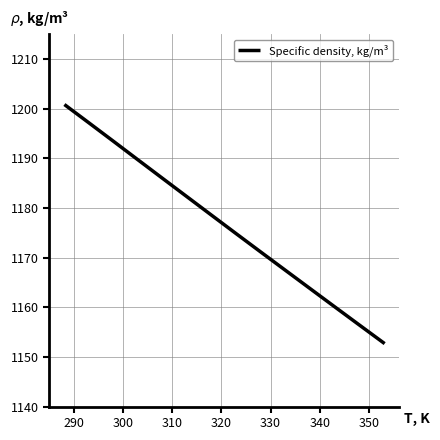

What is the minimum value shown in the chart?

1152.7